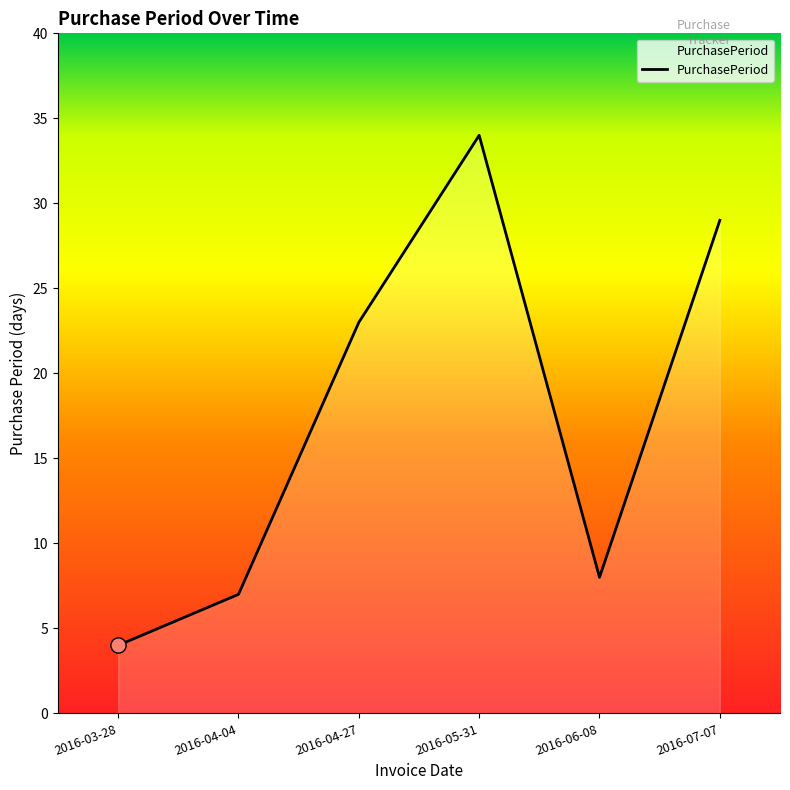

What is the change in value from 2016-03-28 to 2016-04-04?

+3